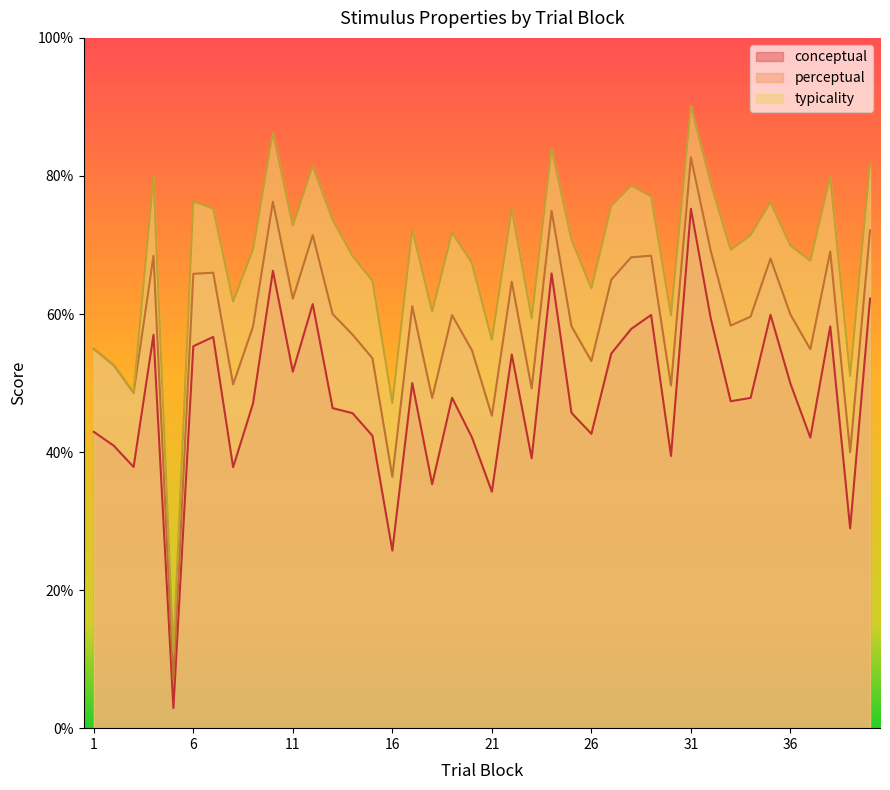

Which has a higher value, 15 or 9?

9